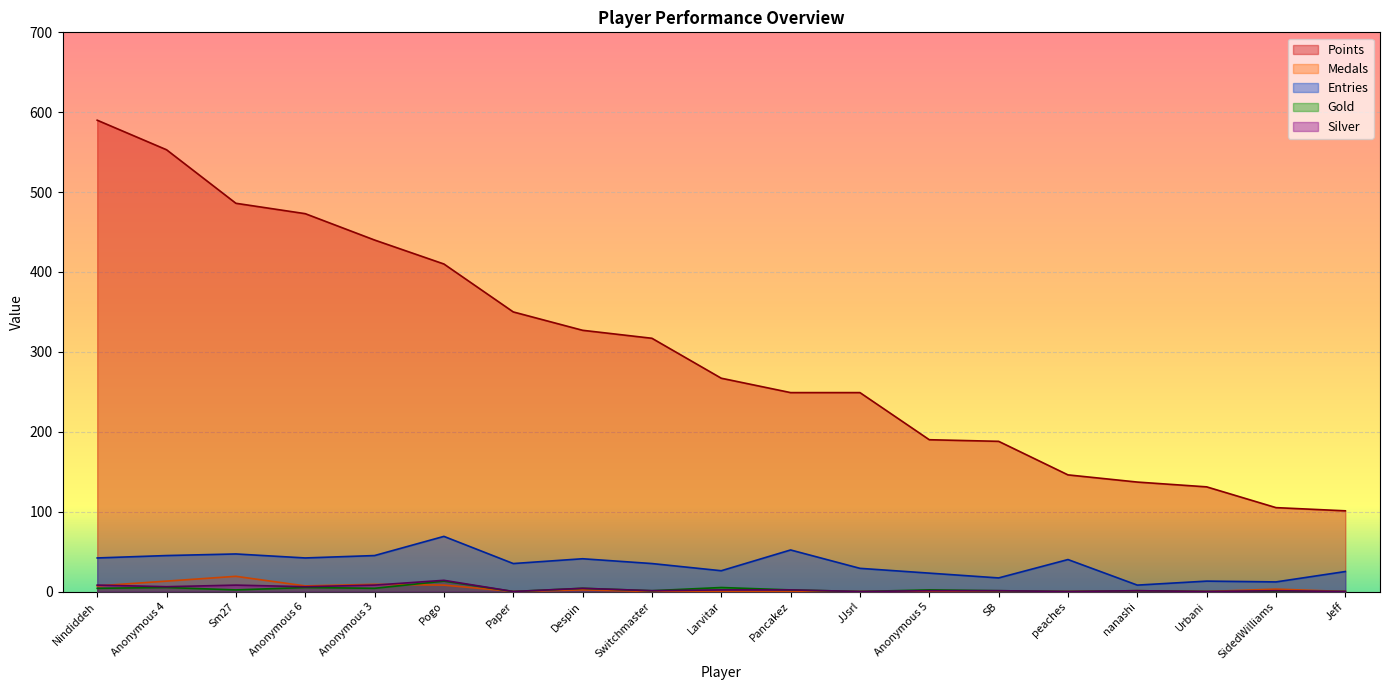

The value of Gold at Urbani is 4. True or false?

False